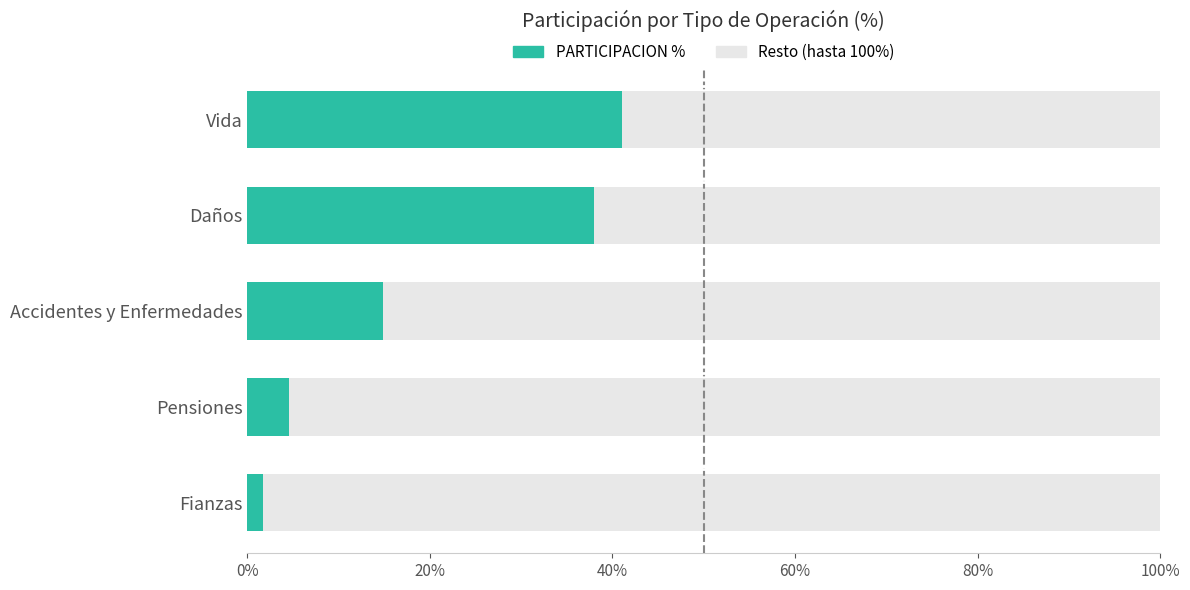

What is the total value across all series at Pensiones?

100.0